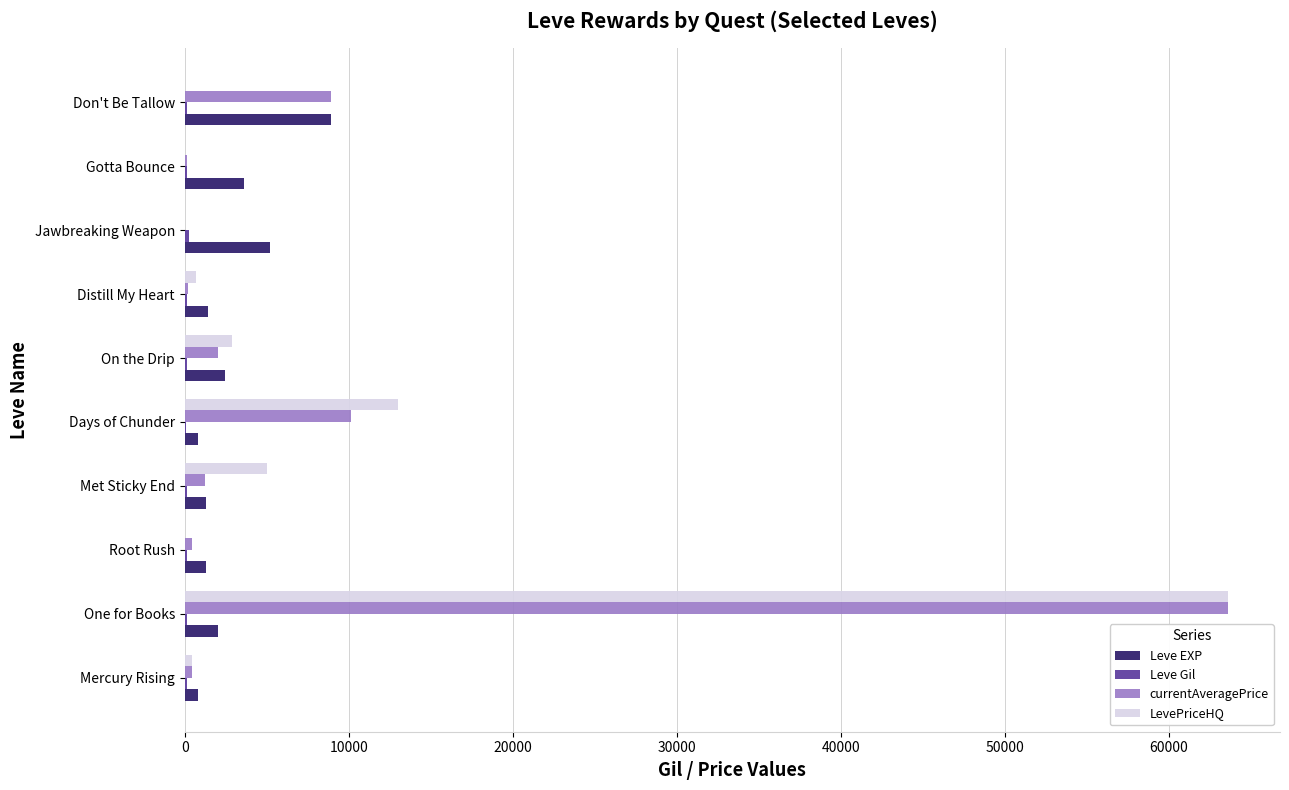

What is the maximum value shown in the chart?

63593